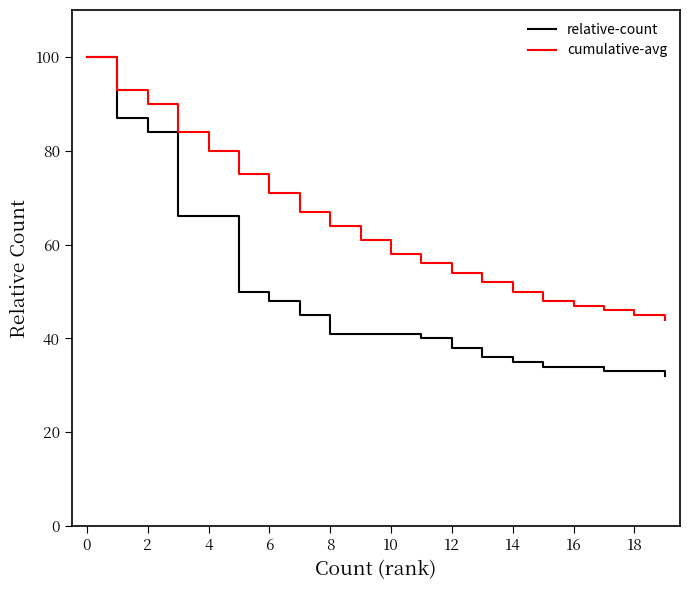

What are all the series names shown in the legend?

relative-count, cumulative-avg